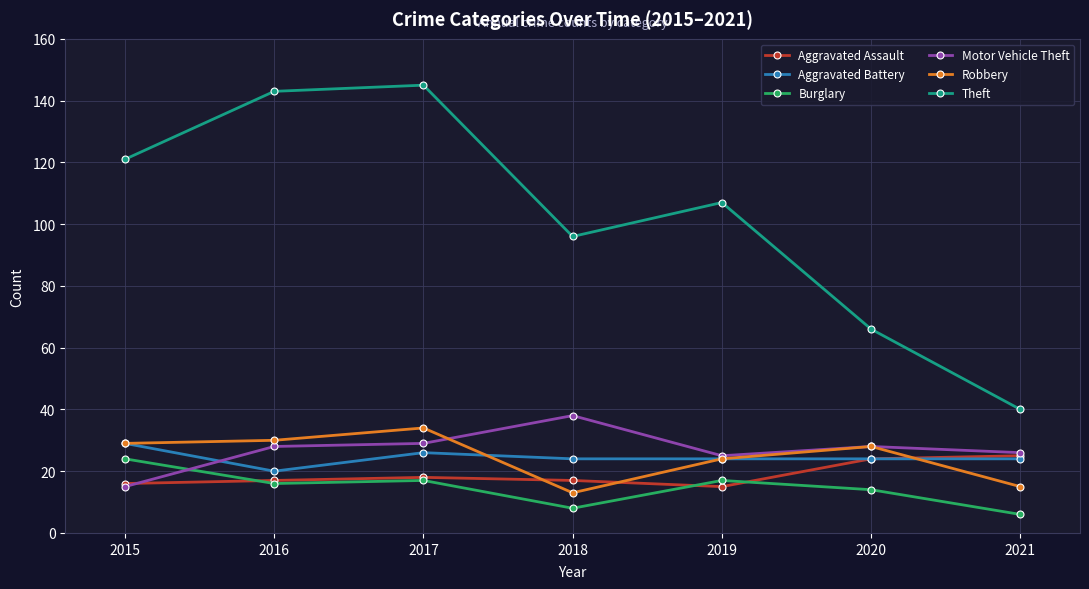

How many lines are shown in the chart?

6